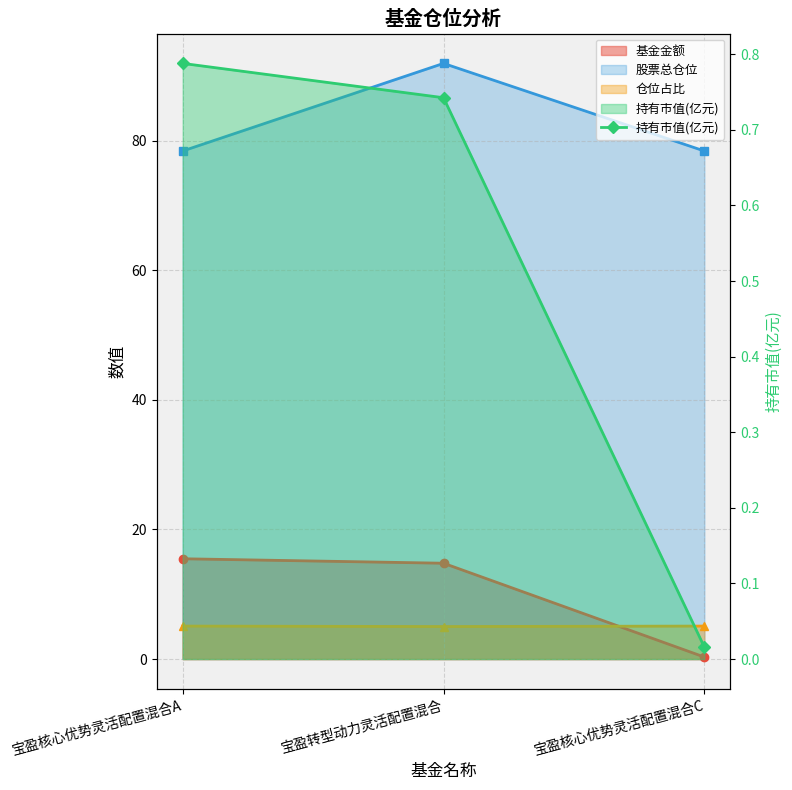

Count the number of categories in the chart.

3